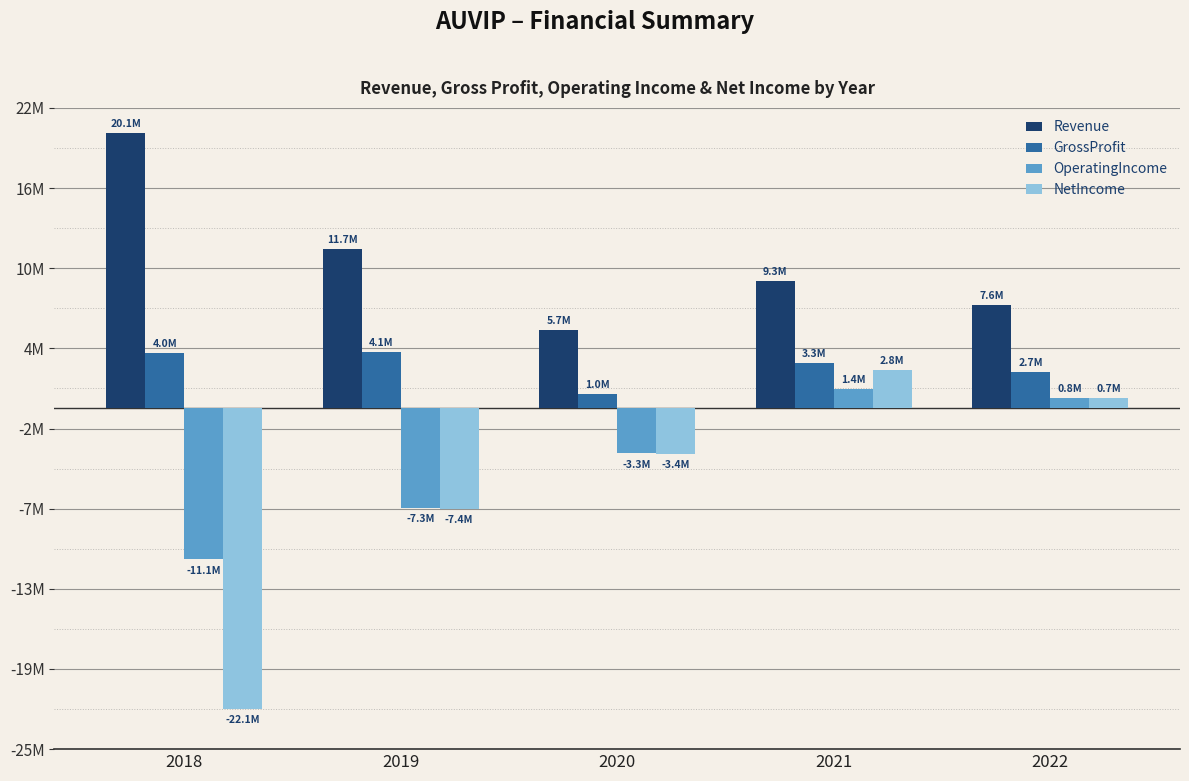

What are all the series names shown in the legend?

Revenue, GrossProfit, OperatingIncome, NetIncome